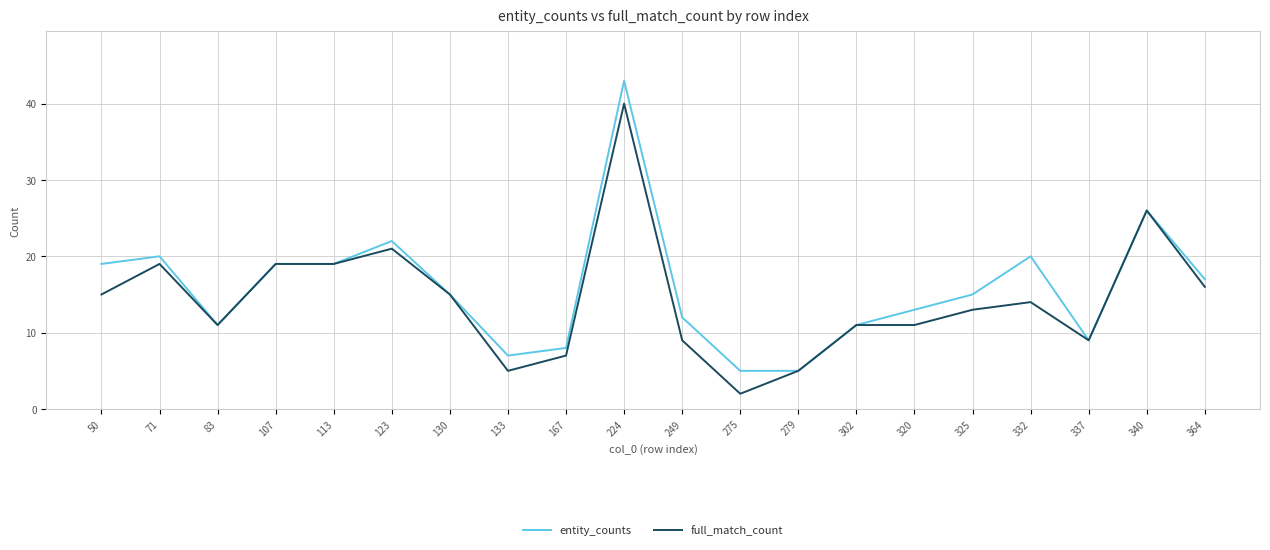

Rank the series at 50 from lowest to highest value.

full_match_count, entity_counts